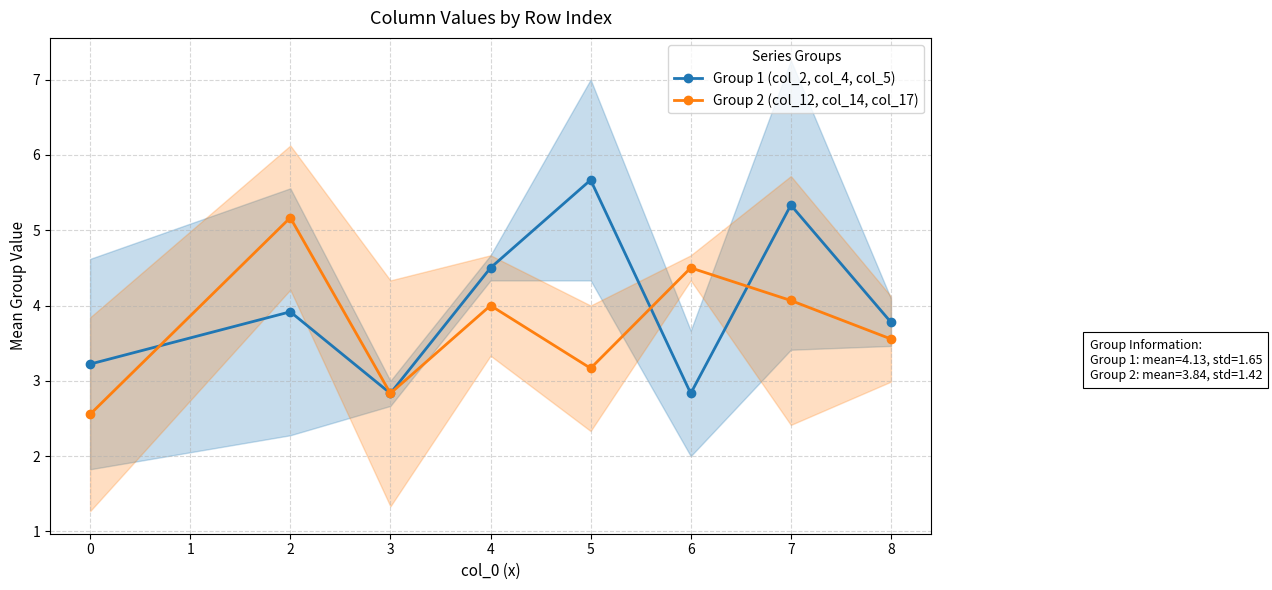

Does the chart have visible grid lines?

Yes